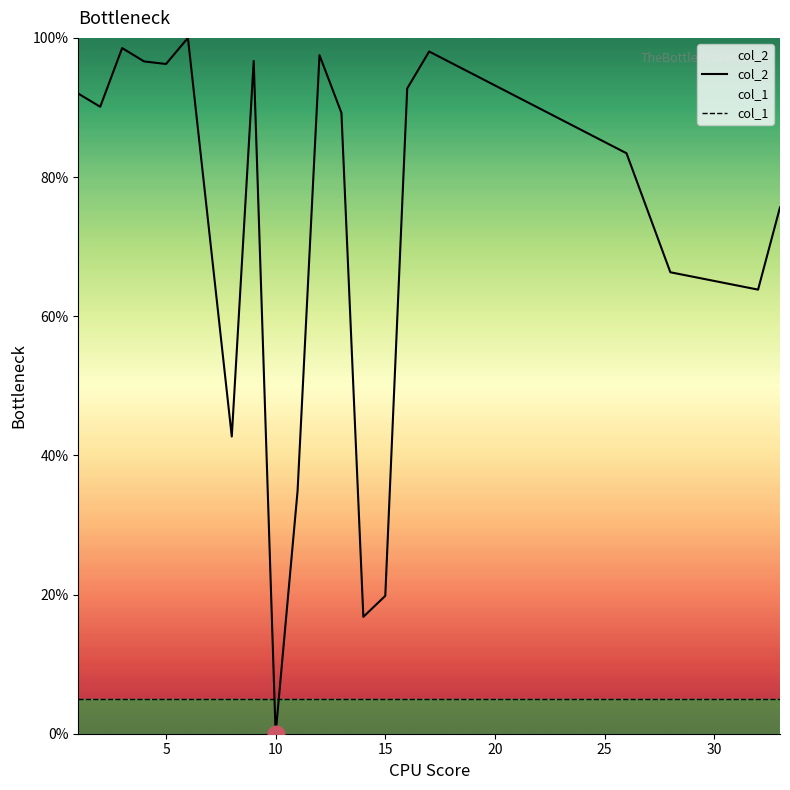

Is it true that col_1 equals 5.0 at 5?

True